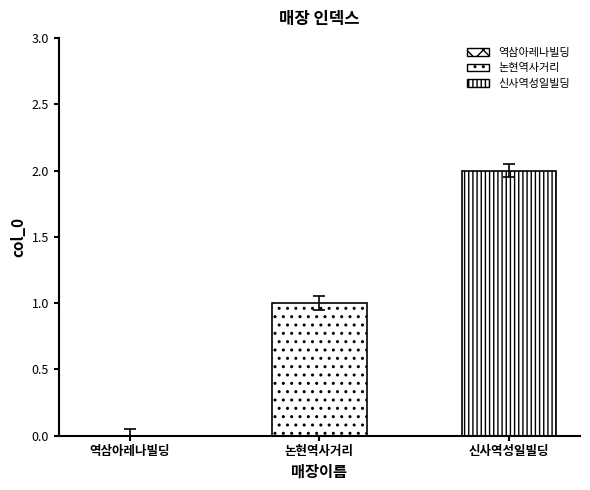

Reading left to right, transcribe all the data shown in this chart.

역삼아레나빌딩=0	논현역사거리=1	신사역성일빌딩=2